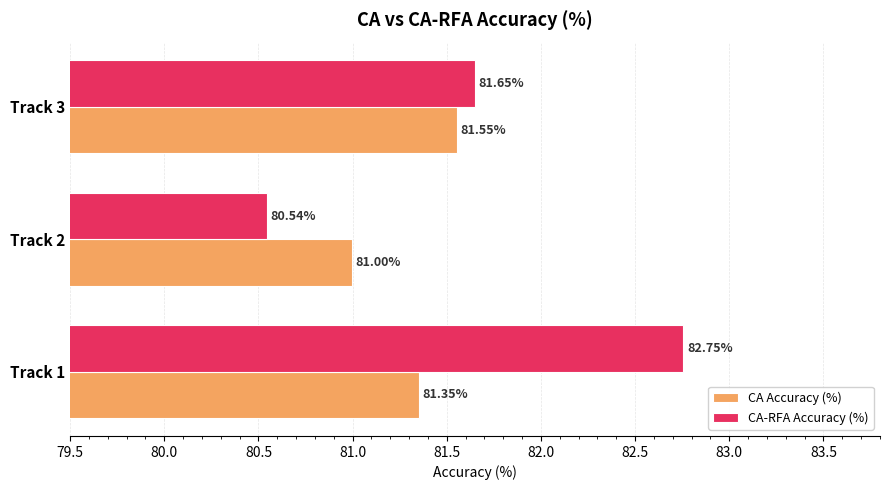

What is the sum of the CA Accuracy (%) values at Track 1 and Track 2?

162.3